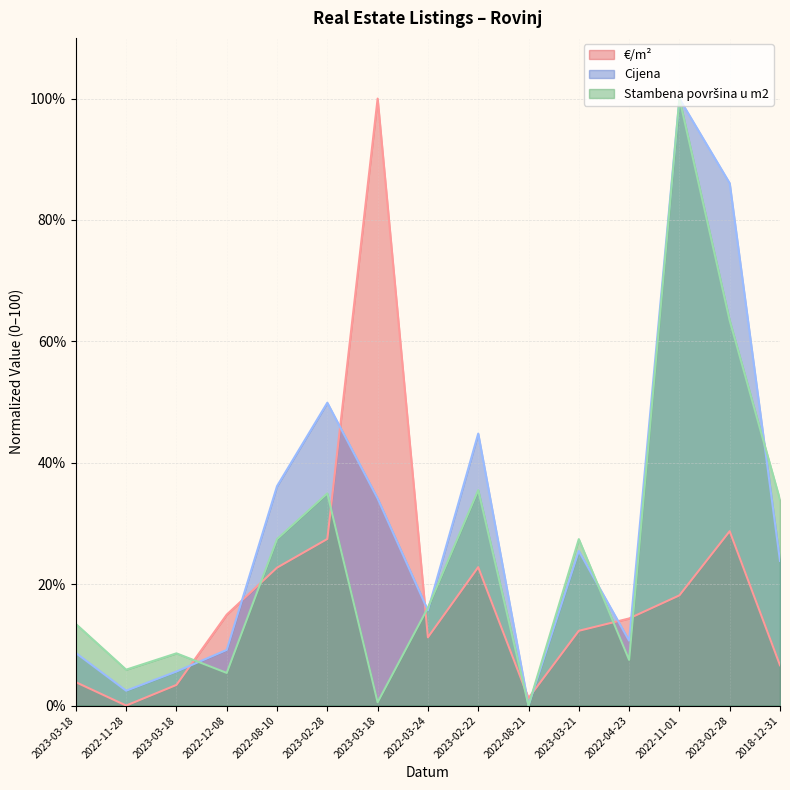

Does the chart have visible grid lines?

Yes